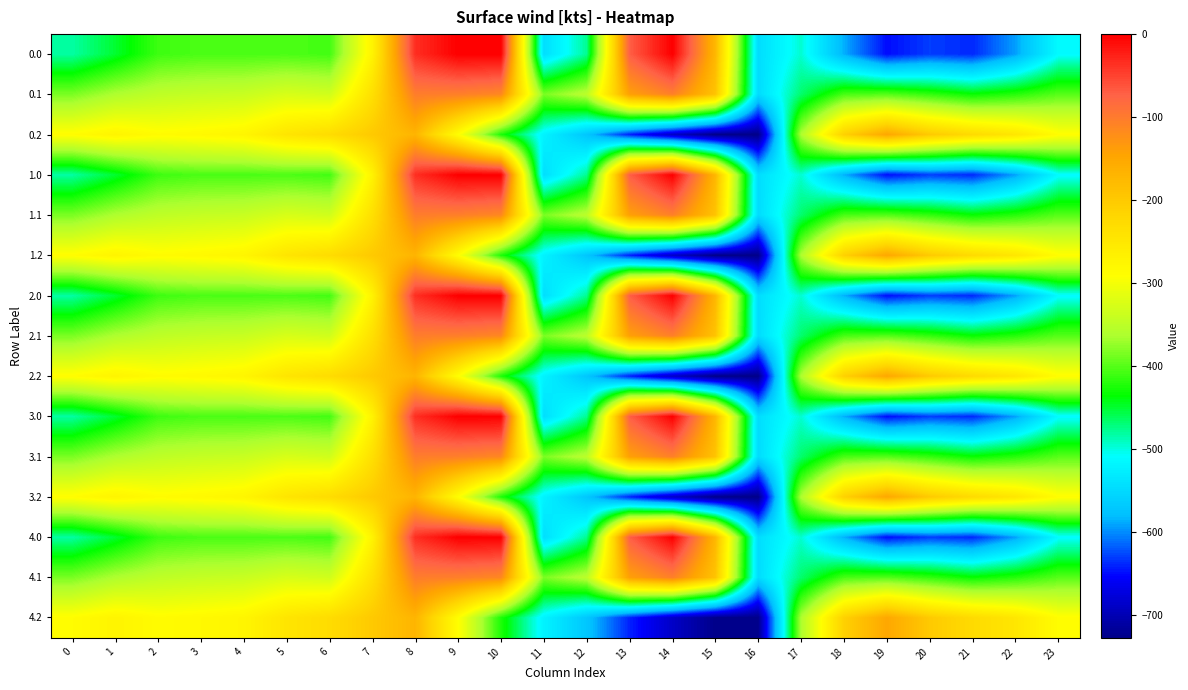

Reading right to left, transcribe all the data shown in this chart.

0.0: 23=-511.3	22=-592.3	21=-638.4	20=-629.9	19=-649.2	18=-586.7	17=-494.8	16=-545.4	15=-172.8	14=-0.3	13=-70.2	12=-477.2	11=-544.3	10=0.0	9=0.0	8=-35.0	7=-270.7	6=-408.0	5=-403.8	4=-404.9	3=-404.4	2=-410.3	1=-449.5	0=-482.0
0.1: 23=-399.4	22=-419.9	21=-432.4	20=-414.5	19=-400.2	18=-405.4	17=-466.6	16=-547.3	15=-190.4	14=-105.5	13=-141.2	12=-350.8	11=-384.7	10=-114.0	9=-104.8	8=-102.3	7=-234.9	6=-332.2	5=-325.7	4=-339.6	3=-342.7	2=-347.9	1=-361.1	0=-384.6
0.2: 23=-287.5	22=-247.4	21=-226.4	20=-199.2	19=-151.0	18=-210.0	17=-362.4	16=-726.6	15=-725.8	14=-687.4	13=-640.4	12=-571.2	11=-520.6	10=-423.5	9=-288.5	8=-169.5	7=-199.0	6=-228.8	5=-245.0	4=-274.4	3=-281.0	2=-285.5	1=-272.7	0=-287.1
1.0: 23=-511.3	22=-592.3	21=-638.4	20=-629.9	19=-649.2	18=-586.7	17=-494.8	16=-545.4	15=-172.8	14=-0.3	13=-70.2	12=-477.2	11=-544.3	10=0.0	9=0.0	8=-35.0	7=-270.7	6=-408.0	5=-403.8	4=-404.9	3=-404.4	2=-410.3	1=-449.5	0=-482.0
1.1: 23=-399.4	22=-419.9	21=-432.4	20=-414.5	19=-400.2	18=-405.4	17=-466.6	16=-547.3	15=-190.4	14=-105.5	13=-141.2	12=-350.8	11=-384.7	10=-114.0	9=-104.8	8=-102.3	7=-234.9	6=-332.2	5=-325.7	4=-339.6	3=-342.7	2=-347.9	1=-361.1	0=-384.6
1.2: 23=-287.5	22=-247.4	21=-226.4	20=-199.2	19=-151.0	18=-210.0	17=-362.4	16=-726.6	15=-725.8	14=-687.4	13=-640.4	12=-571.2	11=-520.6	10=-423.5	9=-288.5	8=-169.5	7=-199.0	6=-228.8	5=-245.0	4=-274.4	3=-281.0	2=-285.5	1=-272.7	0=-287.1
2.0: 23=-511.3	22=-592.3	21=-638.4	20=-629.9	19=-649.2	18=-586.7	17=-494.8	16=-545.4	15=-172.8	14=-0.3	13=-70.2	12=-477.2	11=-544.3	10=0.0	9=0.0	8=-35.0	7=-270.7	6=-408.0	5=-403.8	4=-404.9	3=-404.4	2=-410.3	1=-449.5	0=-482.0
2.1: 23=-399.4	22=-419.9	21=-432.4	20=-414.5	19=-400.2	18=-405.4	17=-466.6	16=-547.3	15=-190.4	14=-105.5	13=-141.2	12=-350.8	11=-384.7	10=-114.0	9=-104.8	8=-102.3	7=-234.9	6=-332.2	5=-325.7	4=-339.6	3=-342.7	2=-347.9	1=-361.1	0=-384.6
2.2: 23=-287.5	22=-247.4	21=-226.4	20=-199.2	19=-151.0	18=-210.0	17=-362.4	16=-726.6	15=-725.8	14=-687.4	13=-640.4	12=-571.2	11=-520.6	10=-423.5	9=-288.5	8=-169.5	7=-199.0	6=-228.8	5=-245.0	4=-274.4	3=-281.0	2=-285.5	1=-272.7	0=-287.1
3.0: 23=-511.3	22=-592.3	21=-638.4	20=-629.9	19=-649.2	18=-586.7	17=-494.8	16=-545.4	15=-172.8	14=-0.3	13=-70.2	12=-477.2	11=-544.3	10=0.0	9=0.0	8=-35.0	7=-270.7	6=-408.0	5=-403.8	4=-404.9	3=-404.4	2=-410.3	1=-449.5	0=-482.0
3.1: 23=-399.4	22=-419.9	21=-432.4	20=-414.5	19=-400.2	18=-405.4	17=-466.6	16=-547.3	15=-190.4	14=-105.5	13=-141.2	12=-350.8	11=-384.7	10=-114.0	9=-104.8	8=-102.3	7=-234.9	6=-332.2	5=-325.7	4=-339.6	3=-342.7	2=-347.9	1=-361.1	0=-384.6
3.2: 23=-287.5	22=-247.4	21=-226.4	20=-199.2	19=-151.0	18=-210.0	17=-362.4	16=-726.6	15=-725.8	14=-687.4	13=-640.4	12=-571.2	11=-520.6	10=-423.5	9=-288.5	8=-169.5	7=-199.0	6=-228.8	5=-245.0	4=-274.4	3=-281.0	2=-285.5	1=-272.7	0=-287.1
4.0: 23=-511.3	22=-592.3	21=-638.4	20=-629.9	19=-649.2	18=-586.7	17=-494.8	16=-545.4	15=-172.8	14=-0.3	13=-70.2	12=-477.2	11=-544.3	10=0.0	9=0.0	8=-35.0	7=-270.7	6=-408.0	5=-403.8	4=-404.9	3=-404.4	2=-410.3	1=-449.5	0=-482.0
4.1: 23=-399.4	22=-419.9	21=-432.4	20=-414.5	19=-400.2	18=-405.4	17=-466.6	16=-547.3	15=-190.4	14=-105.5	13=-141.2	12=-350.8	11=-384.7	10=-114.0	9=-104.8	8=-102.3	7=-234.9	6=-332.2	5=-325.7	4=-339.6	3=-342.7	2=-347.9	1=-361.1	0=-384.6
4.2: 23=-287.5	22=-247.4	21=-226.4	20=-199.2	19=-151.0	18=-210.0	17=-362.4	16=-726.6	15=-725.8	14=-687.4	13=-640.4	12=-571.2	11=-520.6	10=-423.5	9=-288.5	8=-169.5	7=-199.0	6=-228.8	5=-245.0	4=-274.4	3=-281.0	2=-285.5	1=-272.7	0=-287.1